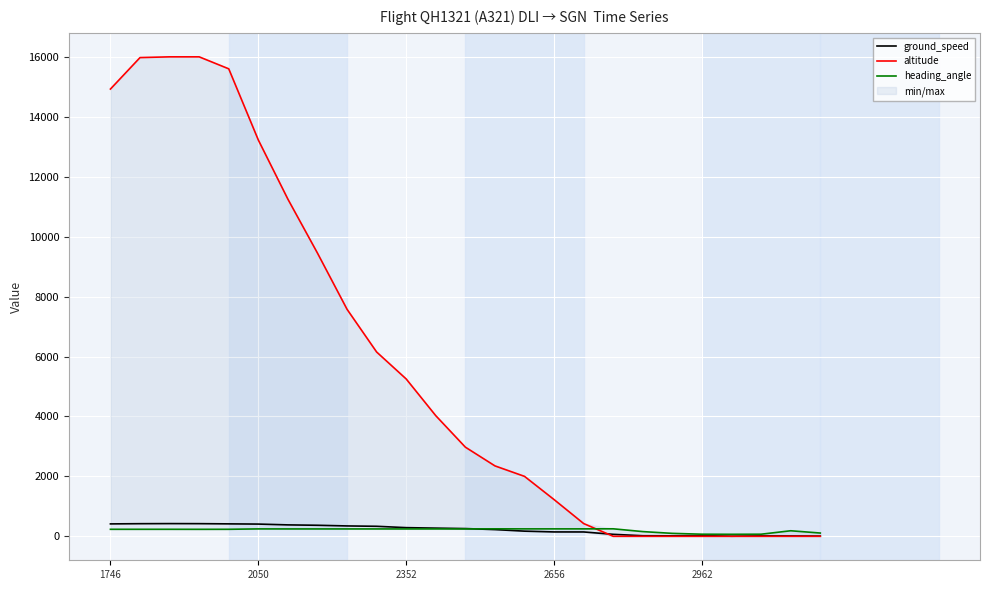

How many values in altitude are above zero?

17